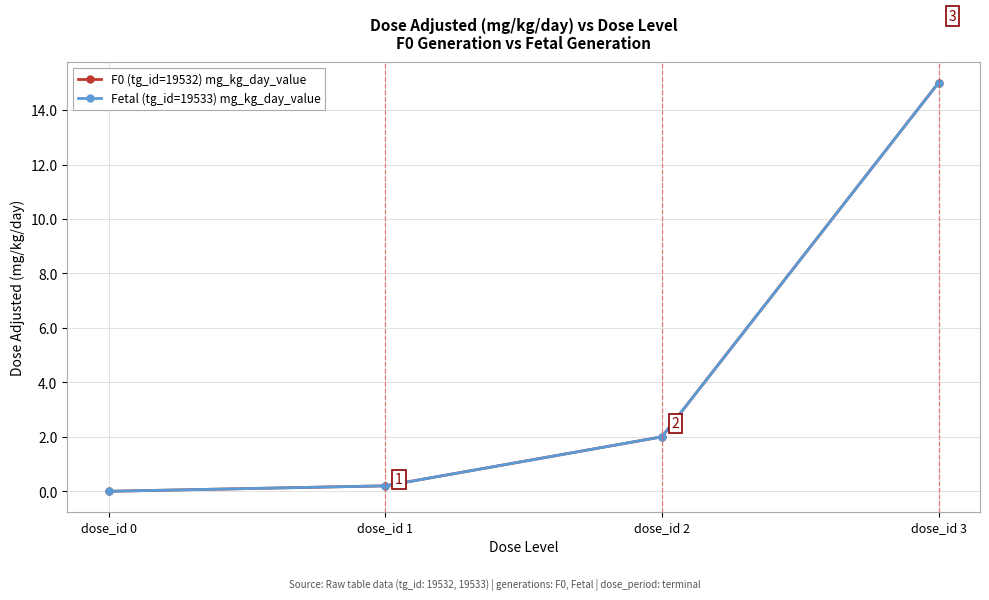

Is this an area chart (filled region under the line)?

No